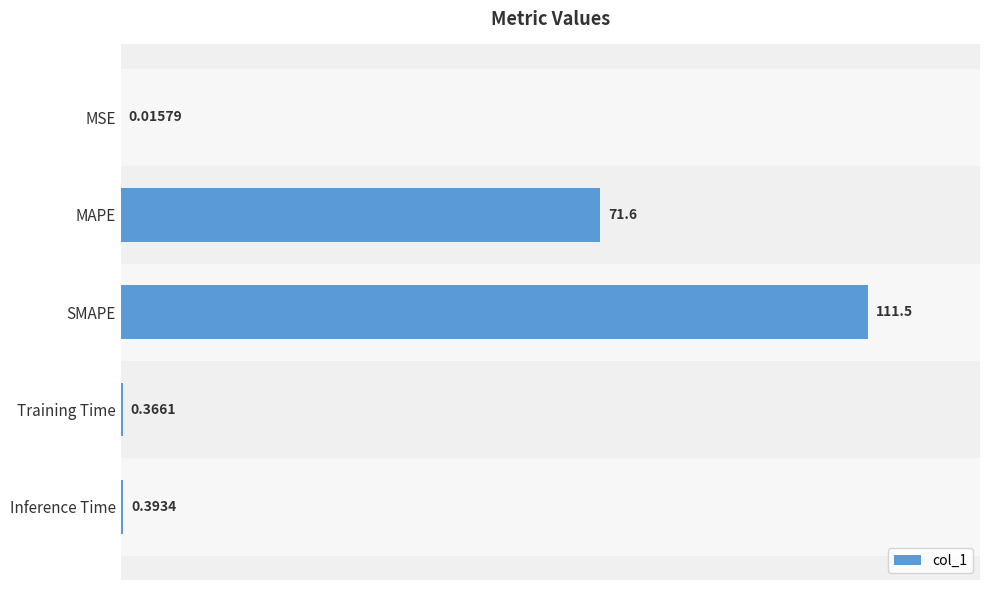

How many series are shown in this chart?

1